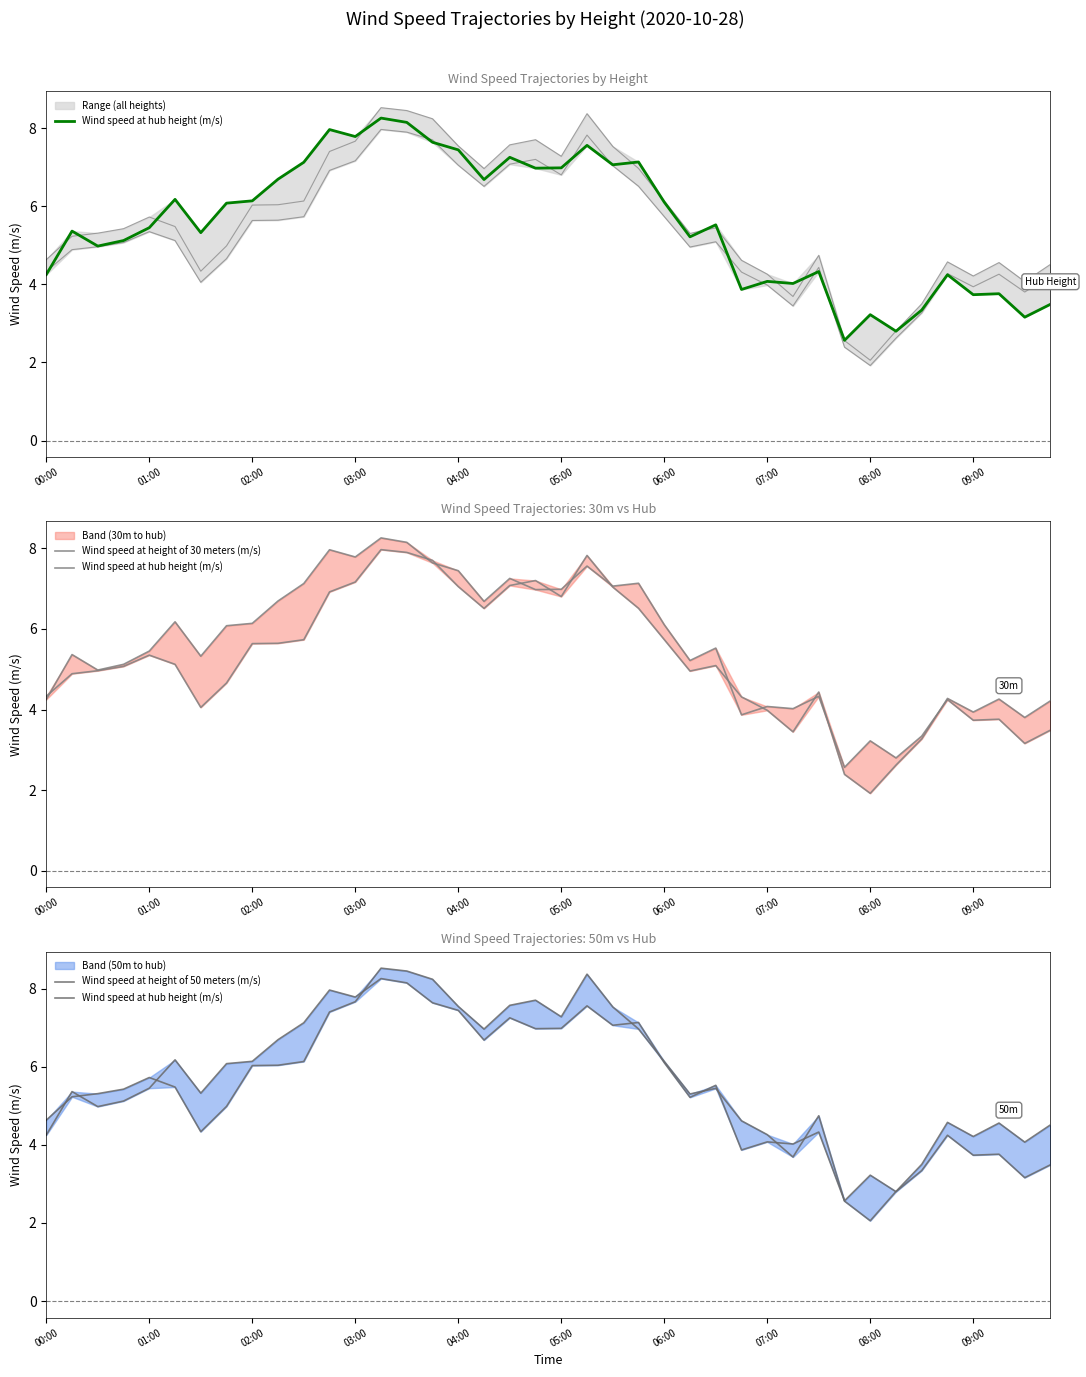

True or false: Wind speed at height of 30 meters (m/s) and Wind speed at height of 50 meters (m/s) intersect in this chart.

False